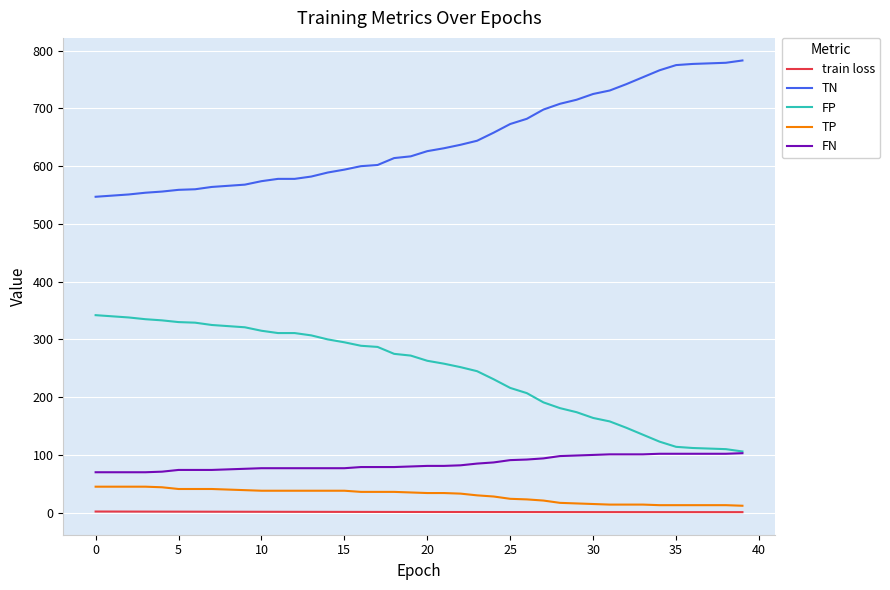

Which series has the largest total across all categories?

TN